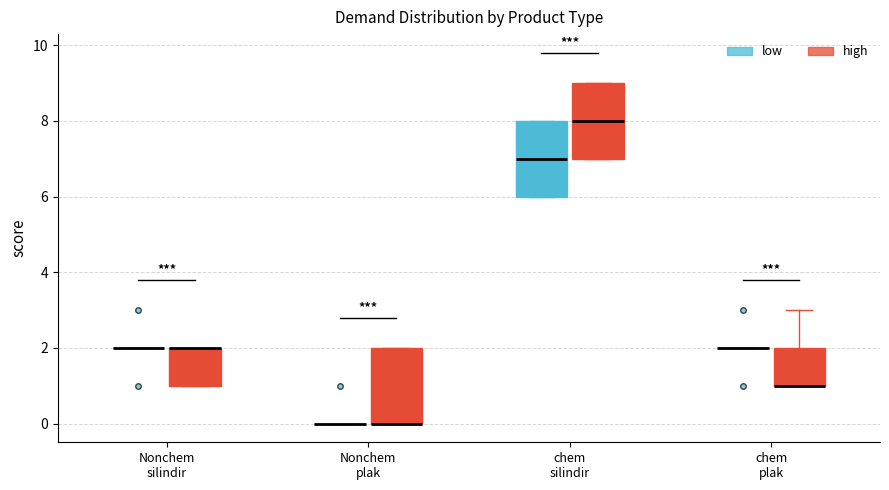

Reading left to right, transcribe this box plot: for each box, give where its median line is, the range the box spans, and where its two whiskers end, as read against the y-axis. The values are not printed on the chart, so give them approximately, as read against the axis.

Nonchem silindir (low): box collapsed to a line at 2, whiskers 2 to 2
Nonchem silindir (high): median 2 (drawn on the box's upper edge), box 1 to 2, whiskers 1 to 2
Nonchem plak (low): box collapsed to a line at 0, whiskers 0 to 0
Nonchem plak (high): median 0 (drawn on the box's lower edge), box 0 to 2, whiskers 0 to 2
chem silindir (low): median 7, box 6 to 8, whiskers 6 to 8
chem silindir (high): median 8, box 7 to 9, whiskers 7 to 9
chem plak (low): box collapsed to a line at 2, whiskers 2 to 2
chem plak (high): median 1 (drawn on the box's lower edge), box 1 to 2, whiskers 1 to 3